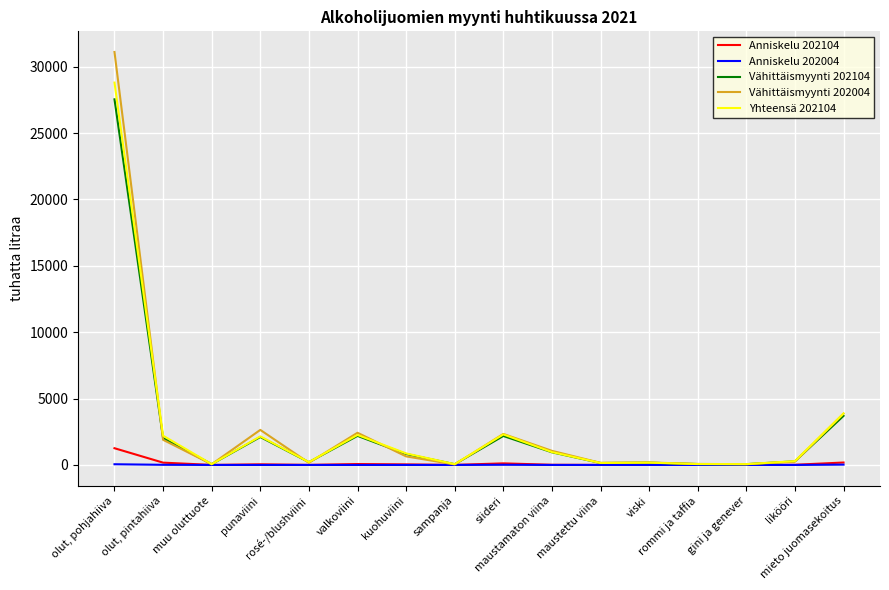

What is the greatest value displayed?

31113